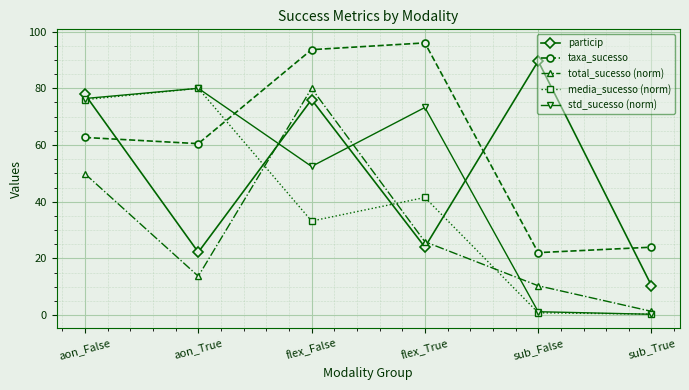

Which label corresponds to the largest value in the chart?

flex_True